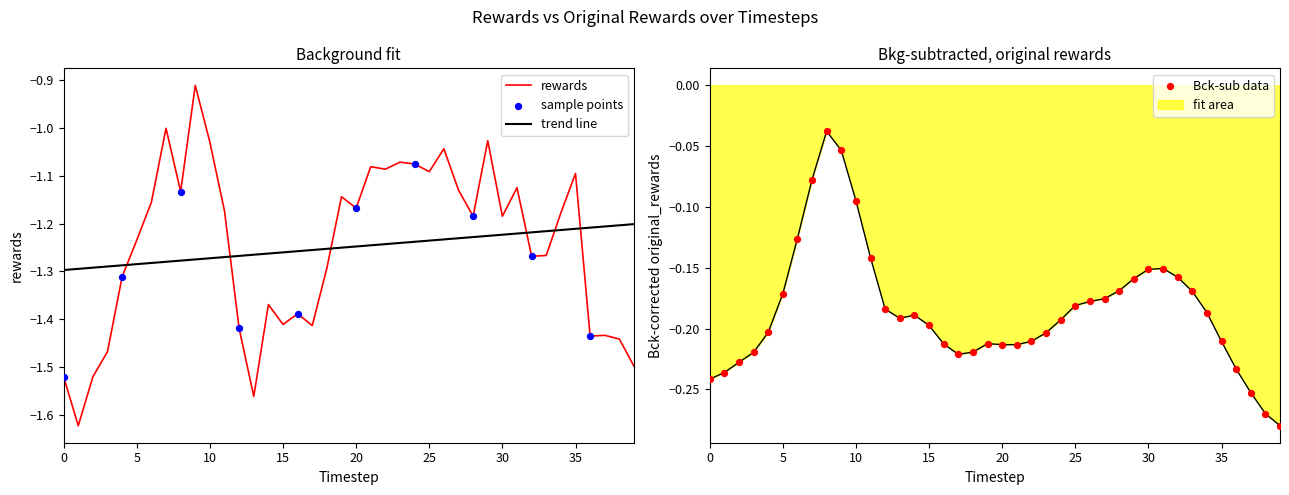

Which series has the largest total across all categories?

original_rewards